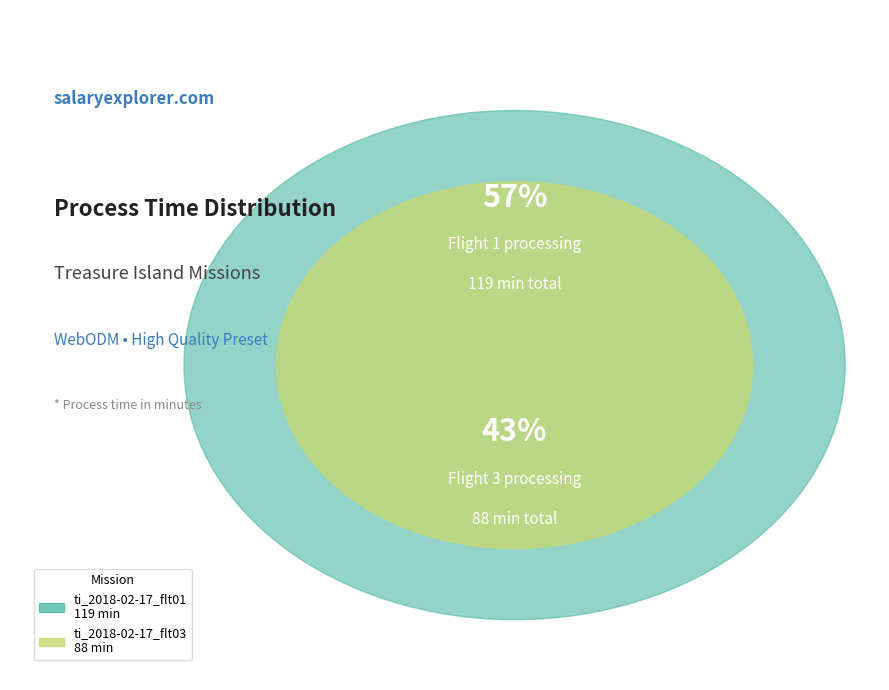

Count the number of slices in the pie.

2